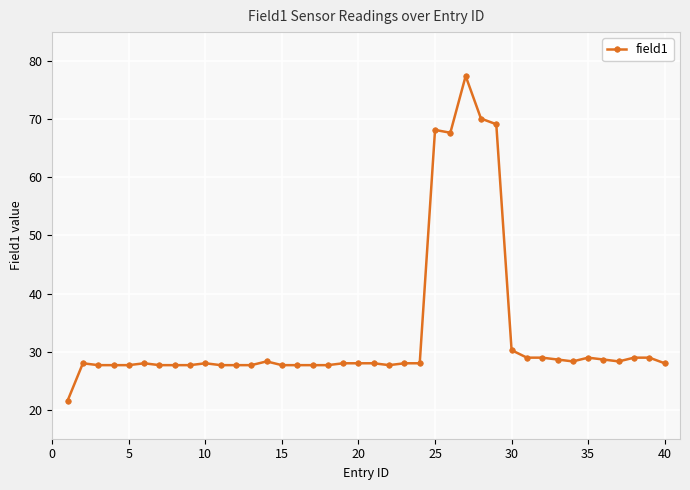

Count the number of values greater than 27.

39